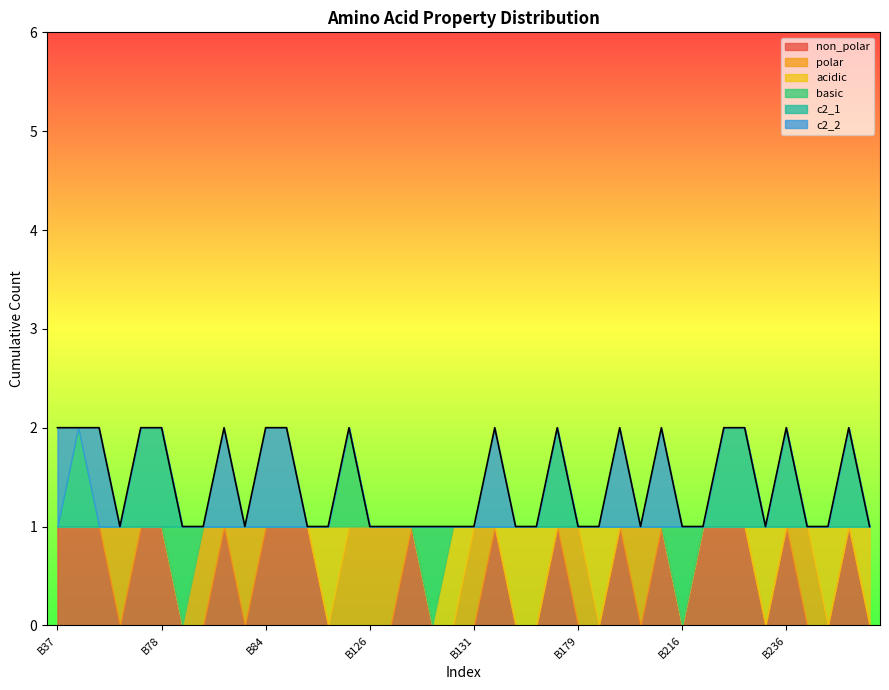

Does the chart display data point markers on the line(s)?

No